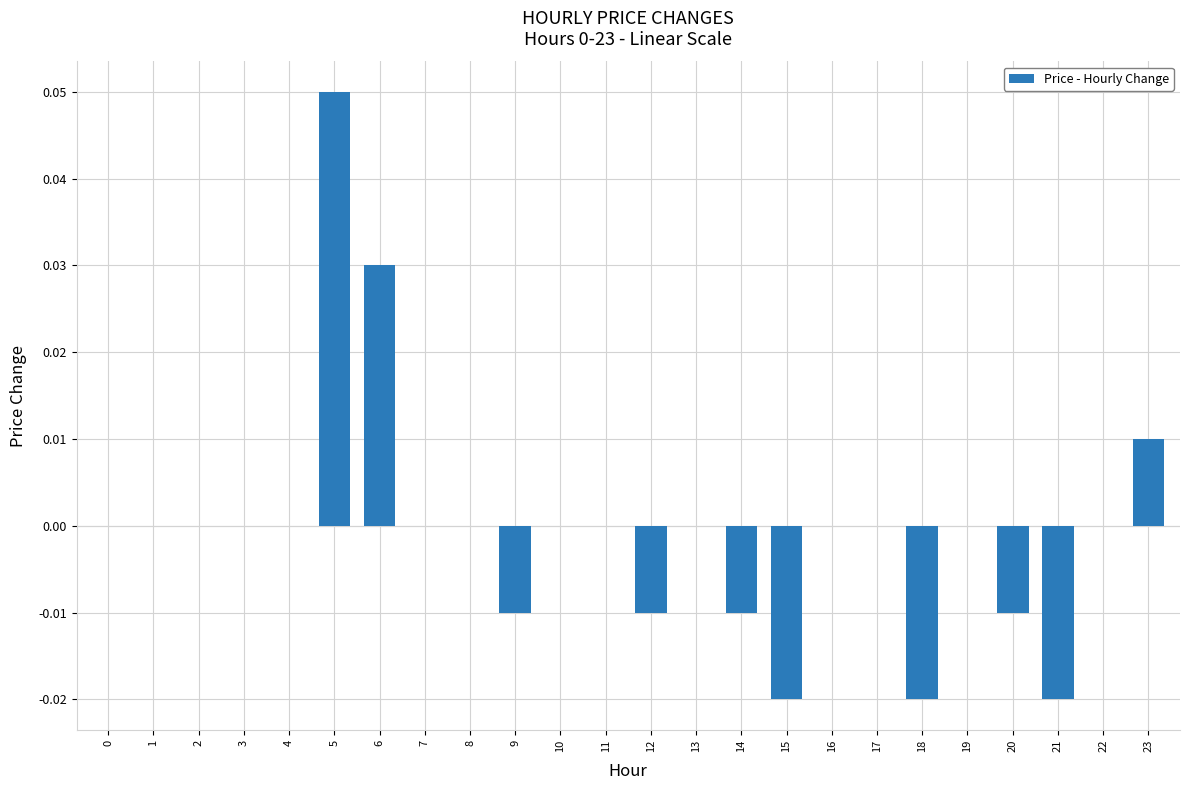

Count the values in the range 0 to 1.

17